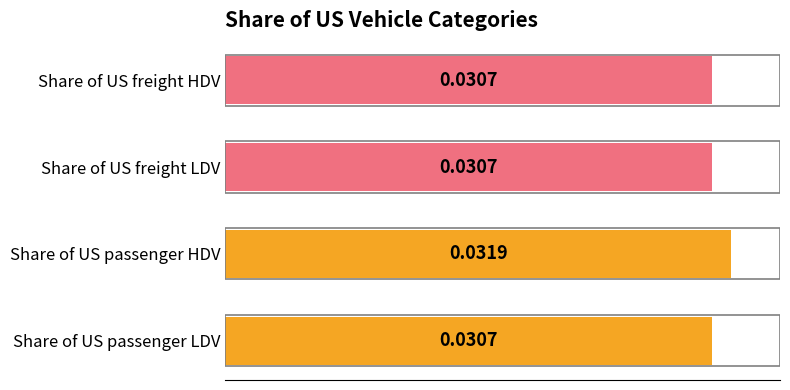

At which category does the chart reach its peak across all series?

Share of US passenger HDV